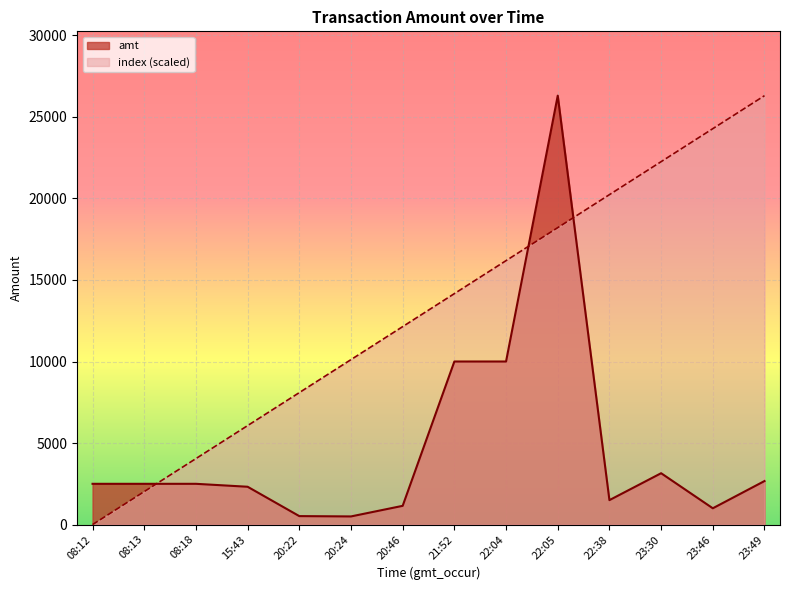

Rank the series by their maximum value, from lowest to highest.

amt, index